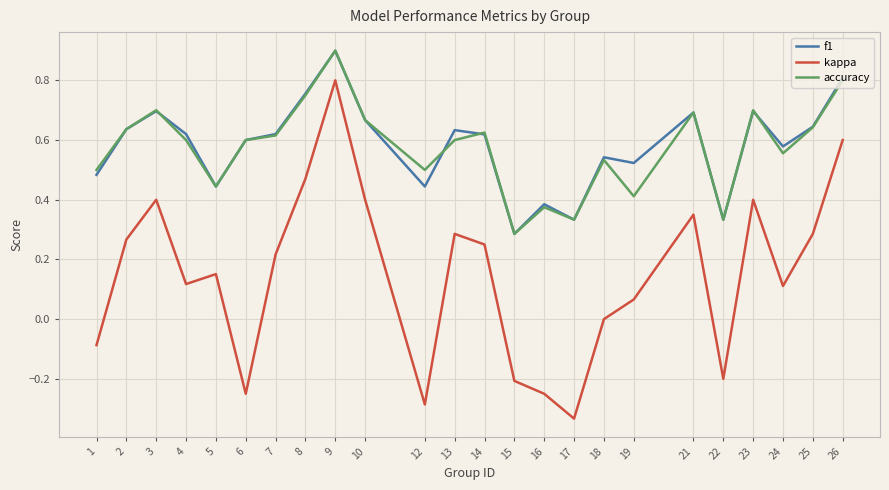

True or false: accuracy and kappa intersect in this chart.

False